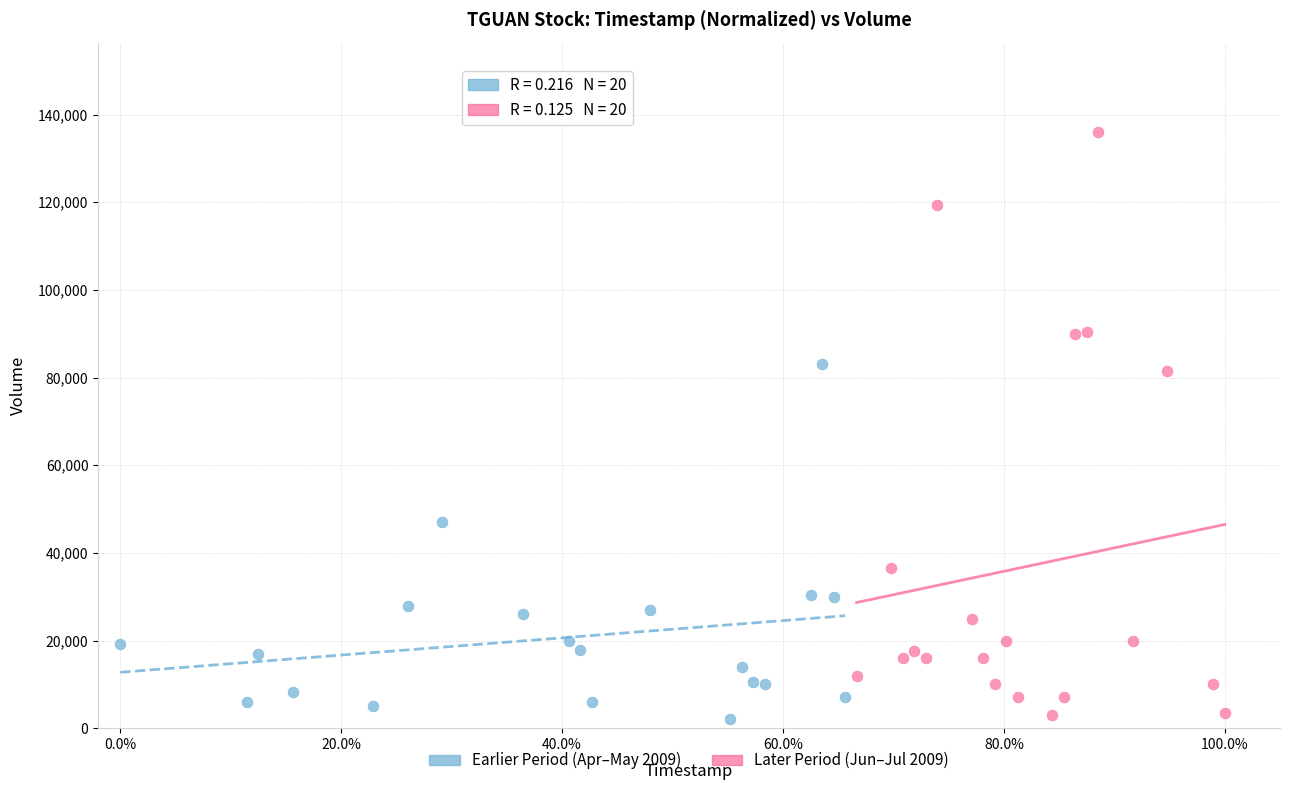

Which series reaches the maximum Y coordinate?

Later Period (Jun–Jul 2009)